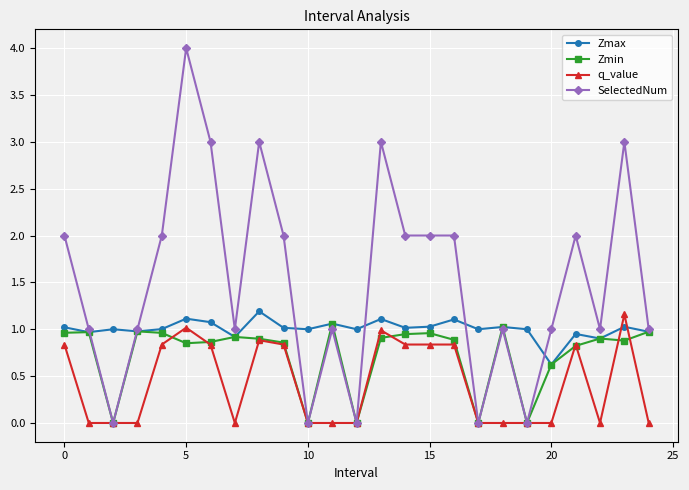

True or false: q_value has more than 0 points higher than both neighbors.

True